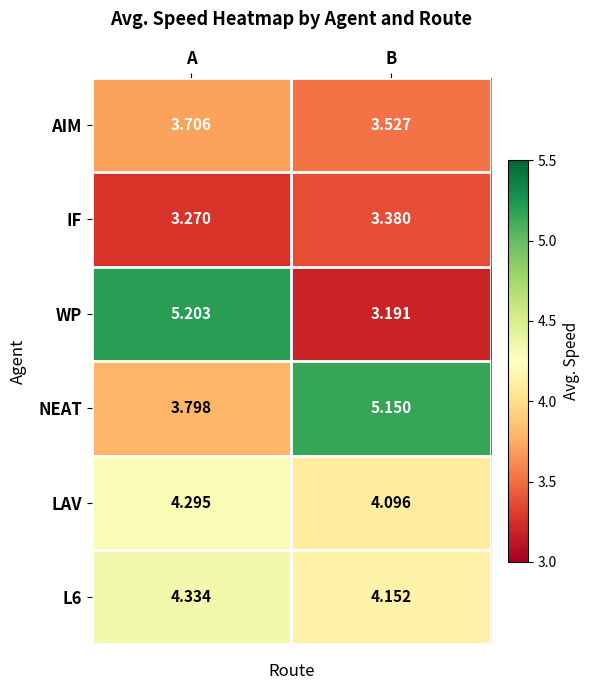

Which series has the largest total across all categories?

NEAT